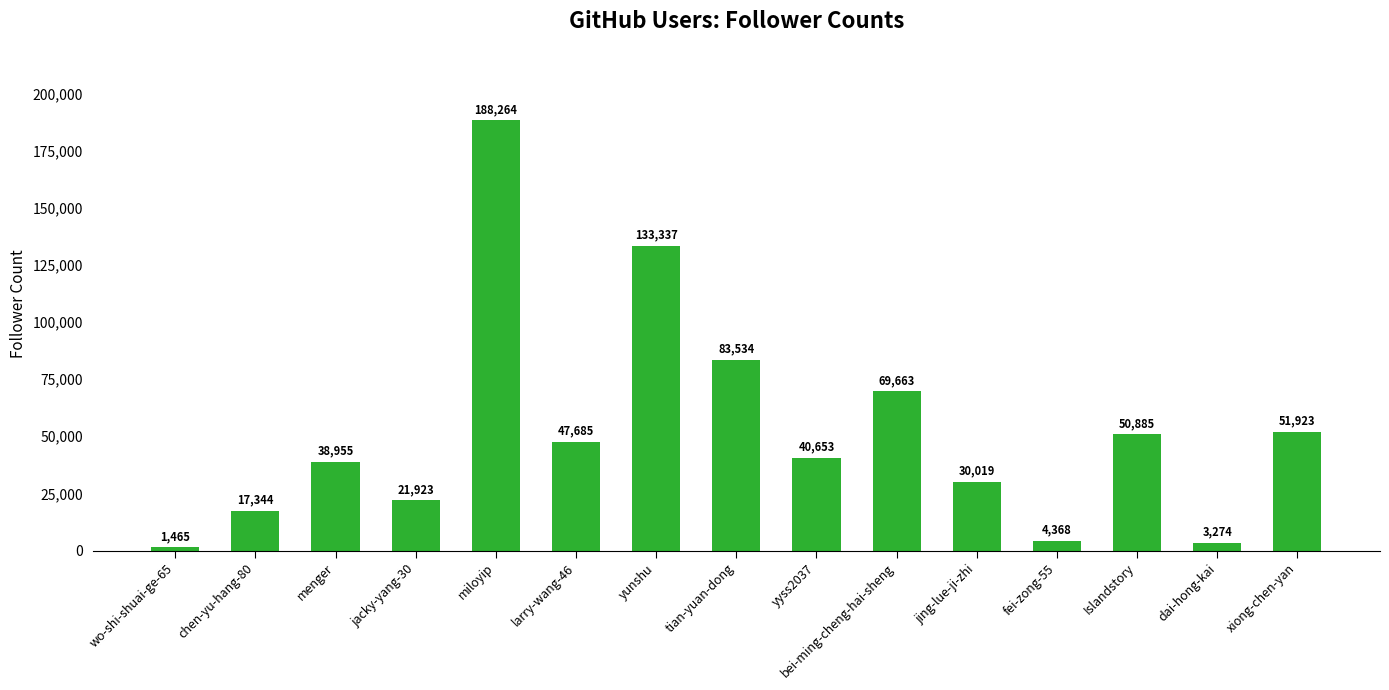

Where does the data first go above 40653?

miloyip